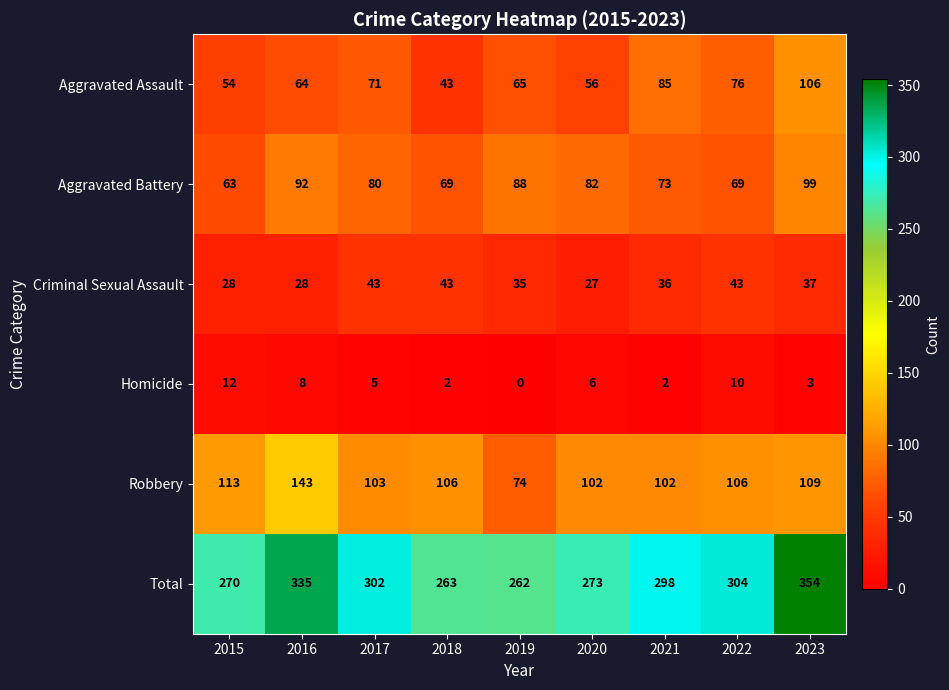

At 2022, list the series in order from smallest to largest.

Homicide, Criminal Sexual Assault, Aggravated Battery, Aggravated Assault, Robbery, Total